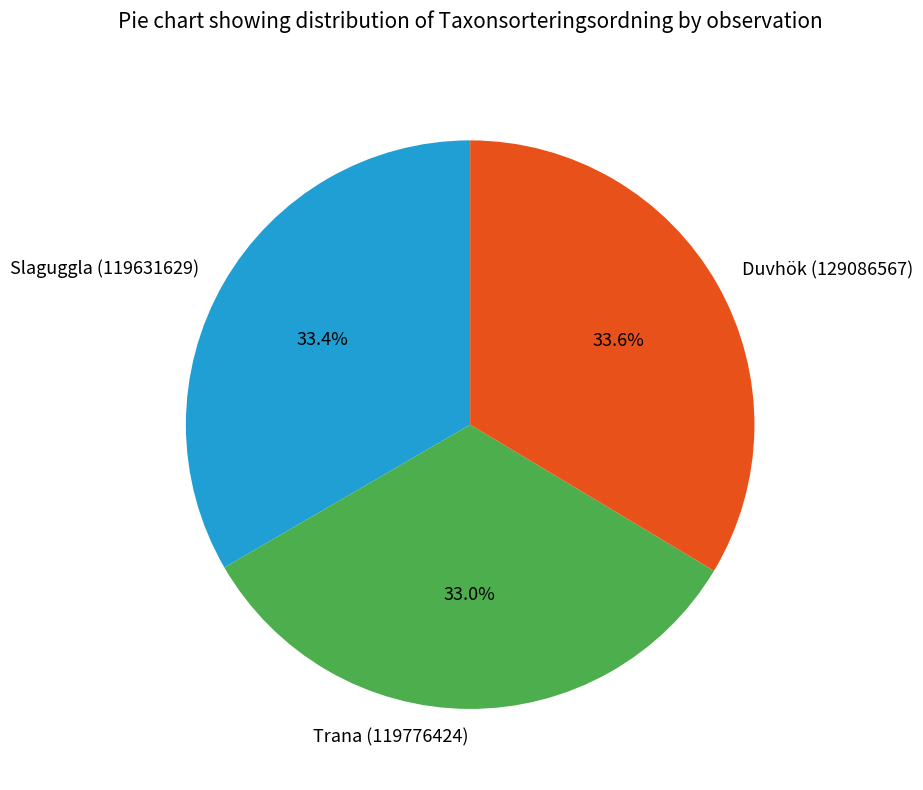

Does Trana (119776424) account for over 50% of the chart?

No